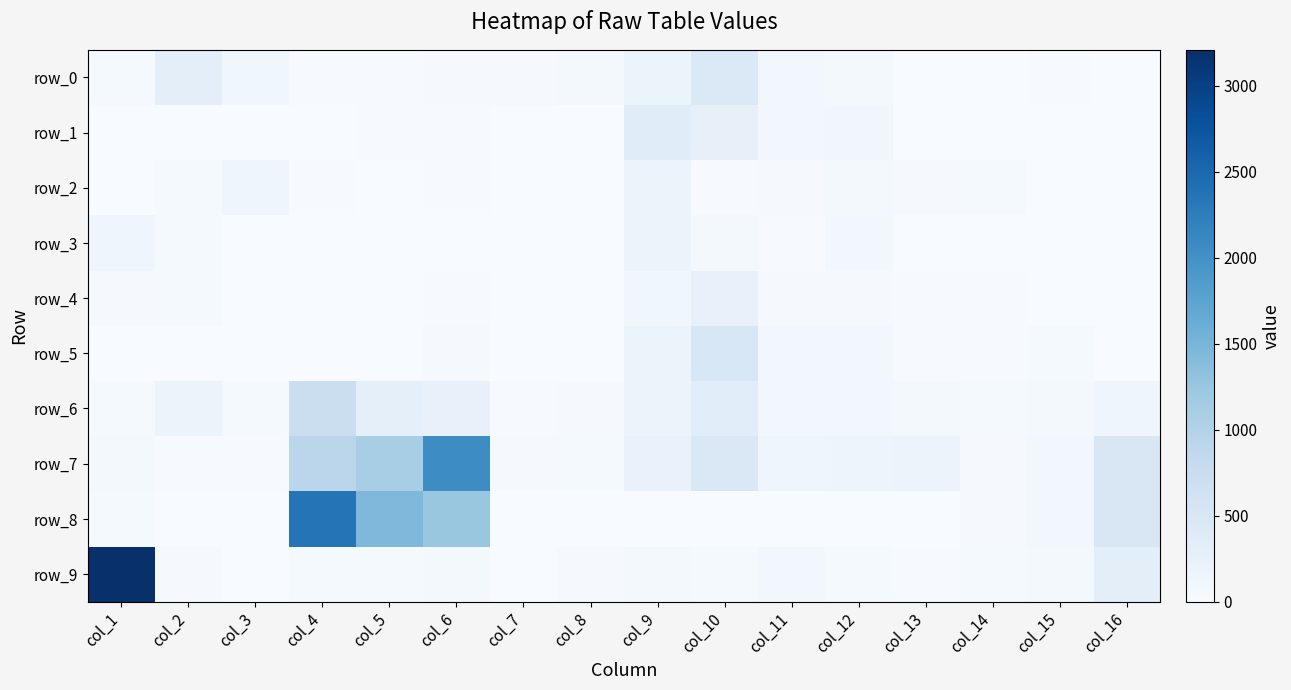

Count the number of categories in the chart.

16